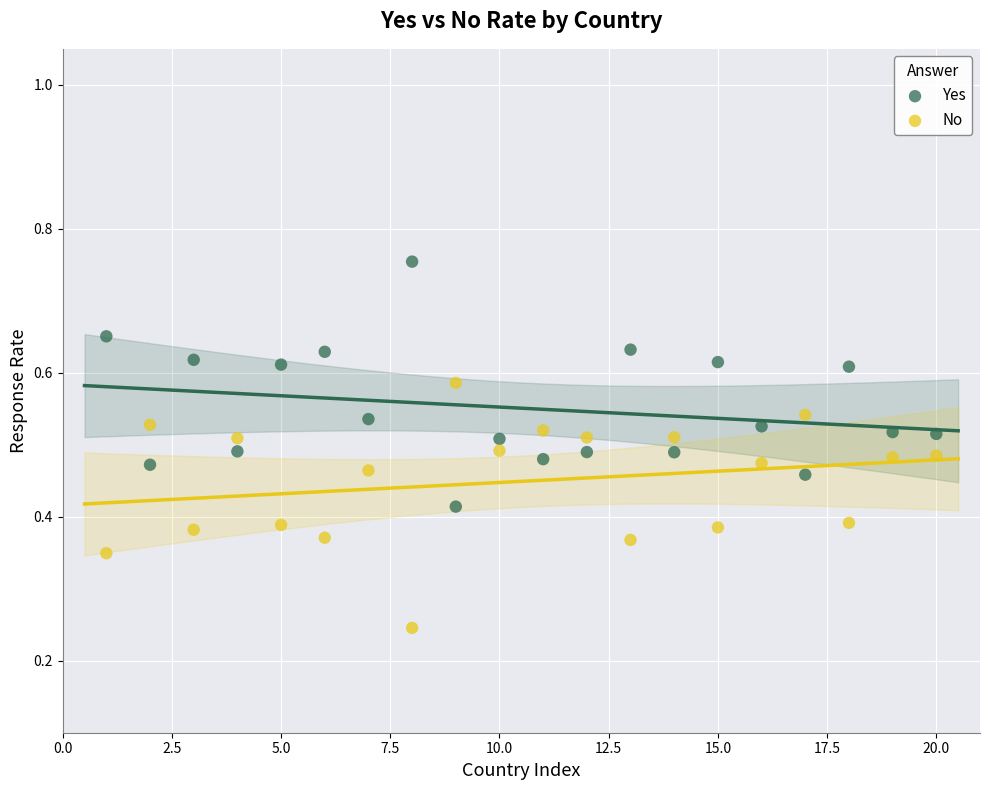

What is the X range (max minus min) for the scatter plot?

19.0